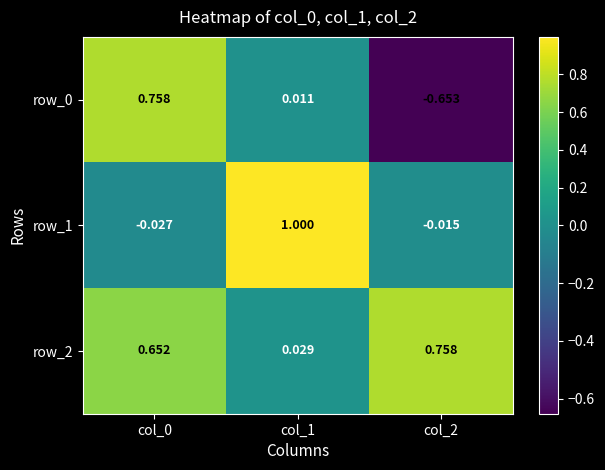

Is the value of row_2 at col_0 greater than the value of row_0 at col_2?

Yes